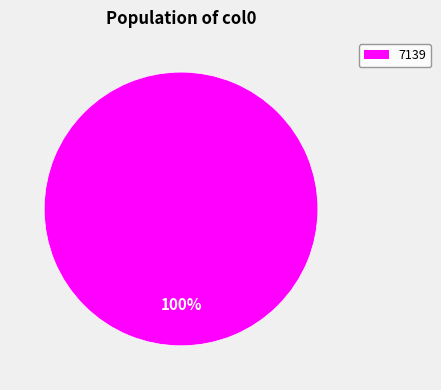

True or false: 7139 accounts for 90% of the total.

False